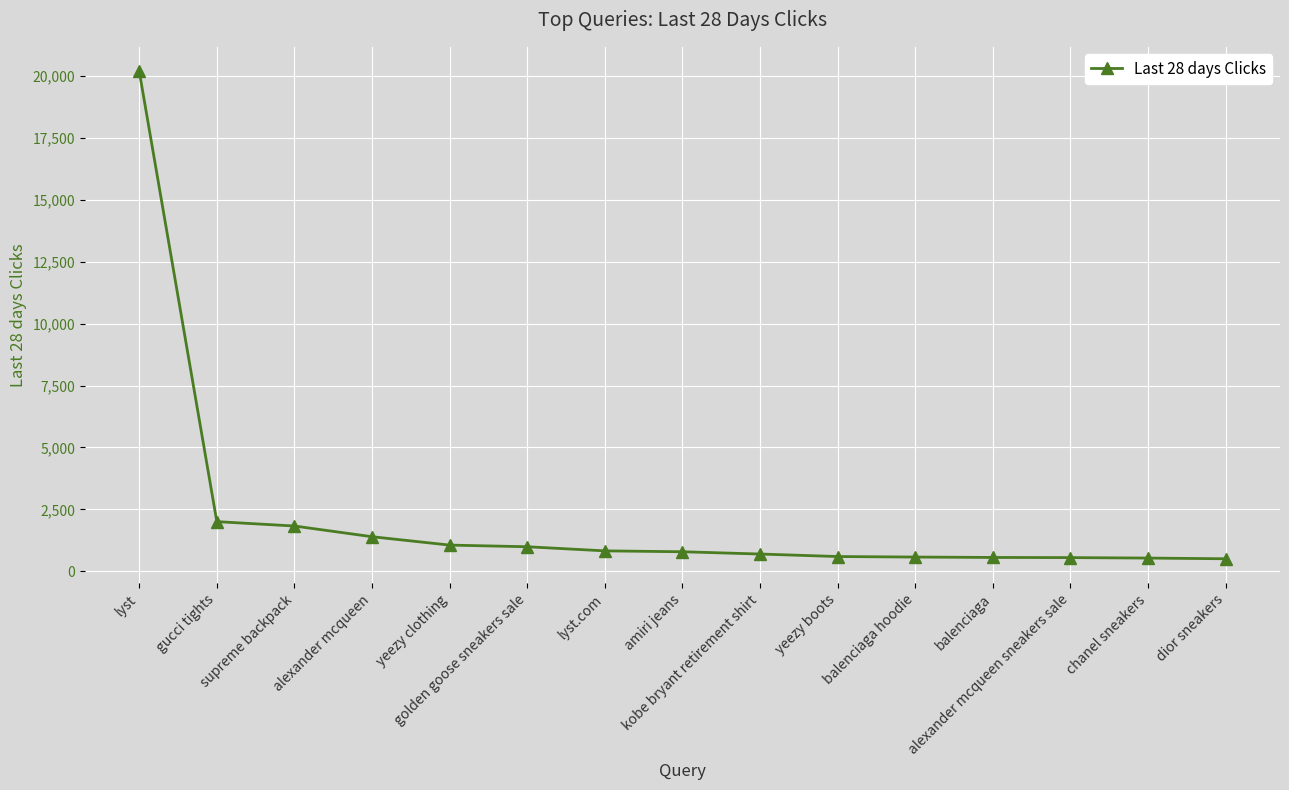

The value at alexander mcqueen sneakers sale is 554. True or false?

True